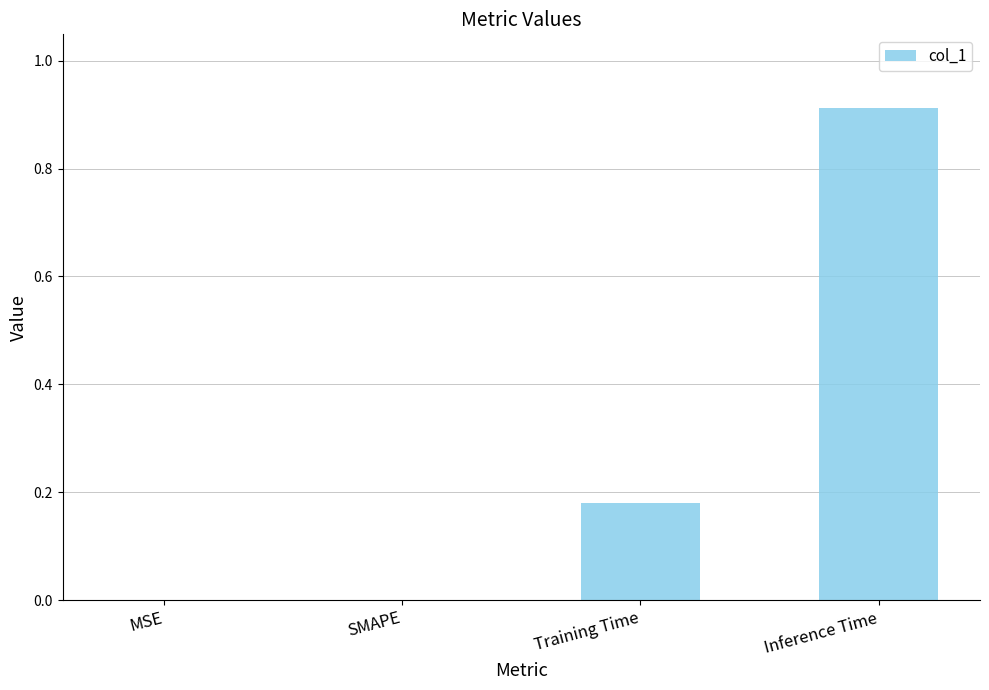

Which category has the highest value across all series?

Inference Time